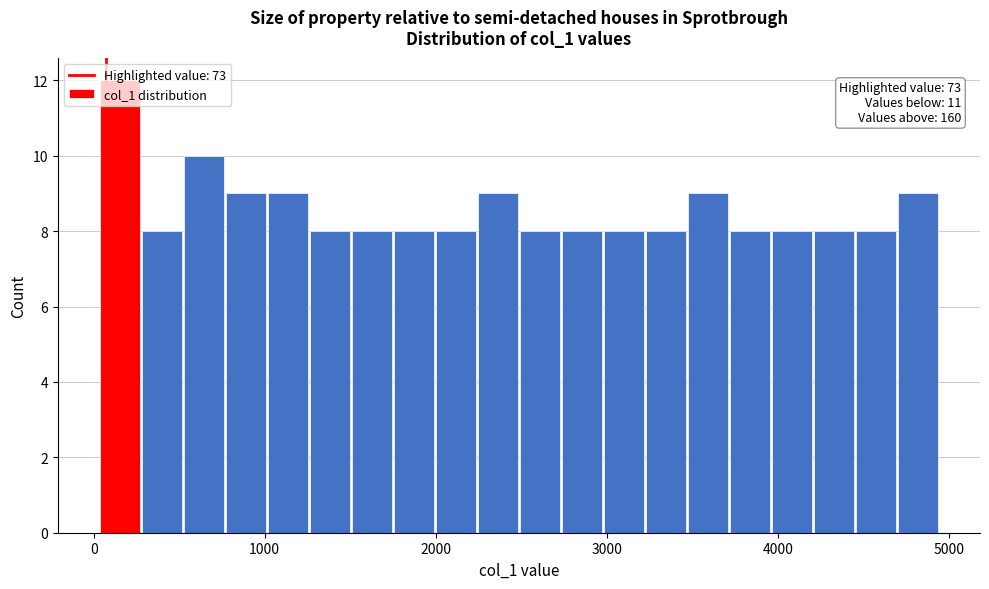

Around what value on the x-axis is the tallest bar? Give the approximate position of its centre, as read against the axis.

200